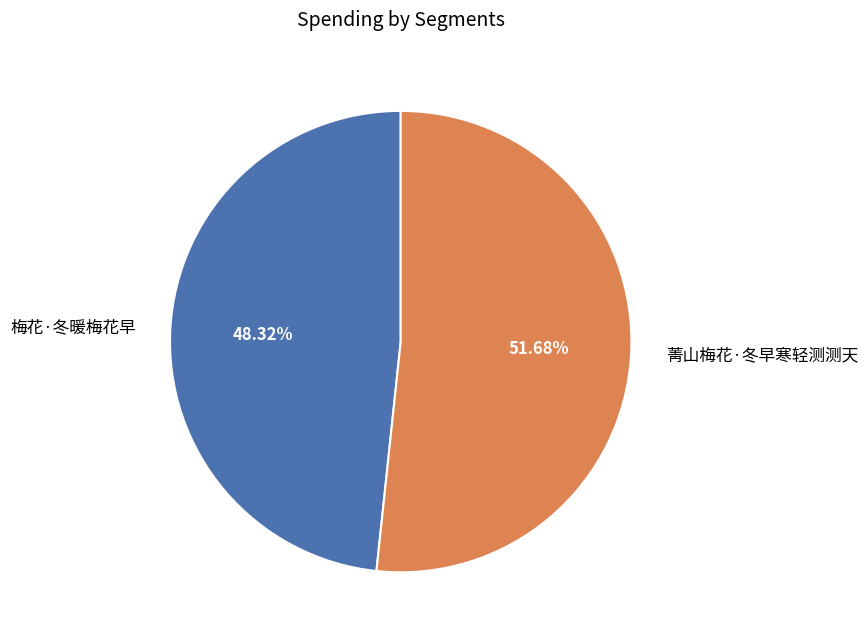

Combined, do 菁山梅花·冬早寒轻测测天 and 梅花·冬暖梅花早 account for over 50%?

Yes